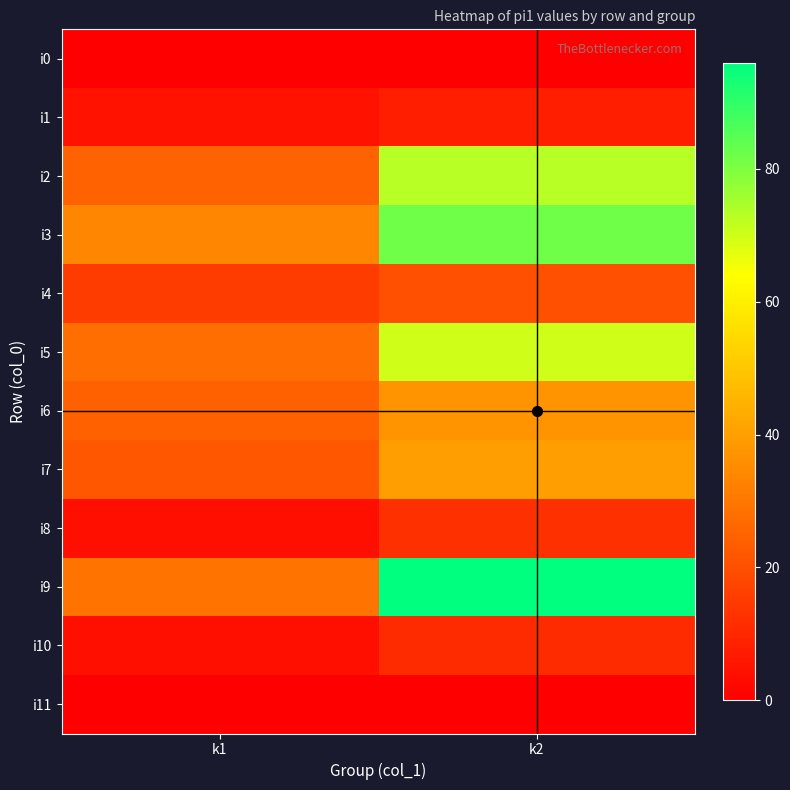

Rank the series by their maximum value, from lowest to highest.

i0, i11, i1, i10, i8, i4, i6, i7, i5, i2, i3, i9